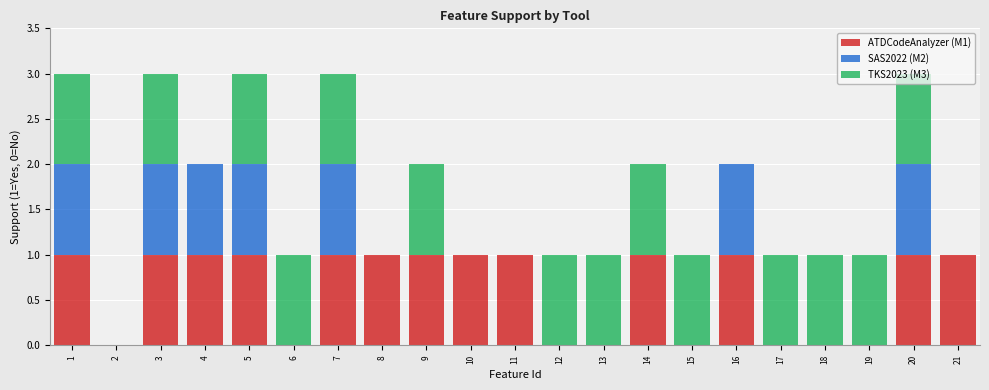

Is it true that ATDCodeAnalyzer (M1) equals 1 at 14?

True